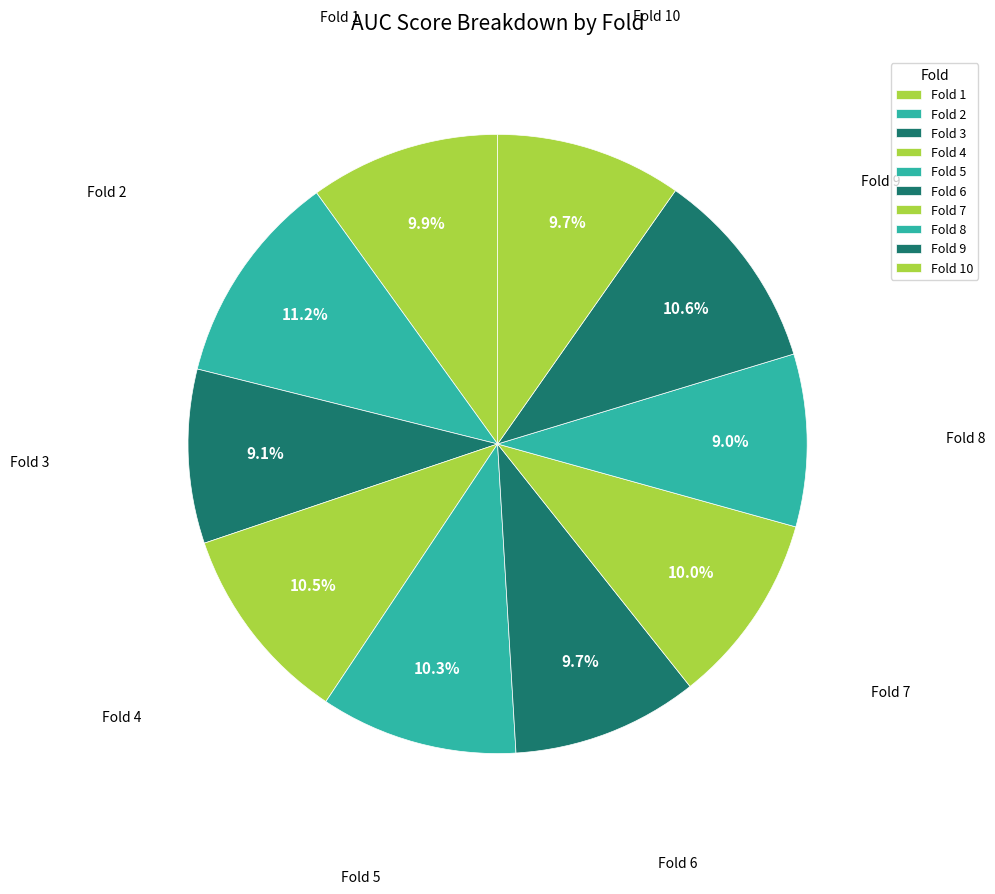

To the nearest percent, what portion does Fold 8 represent?

9%